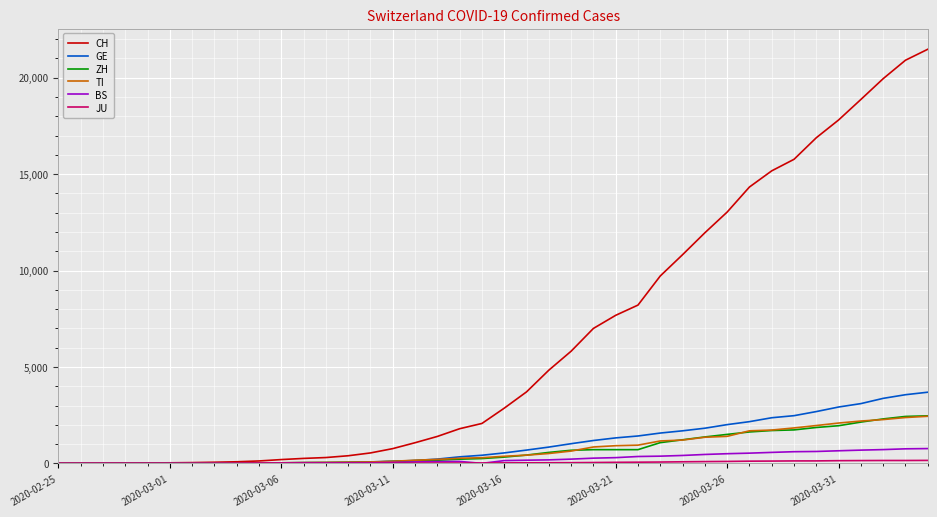

Which series has the widest spread of values?

CH